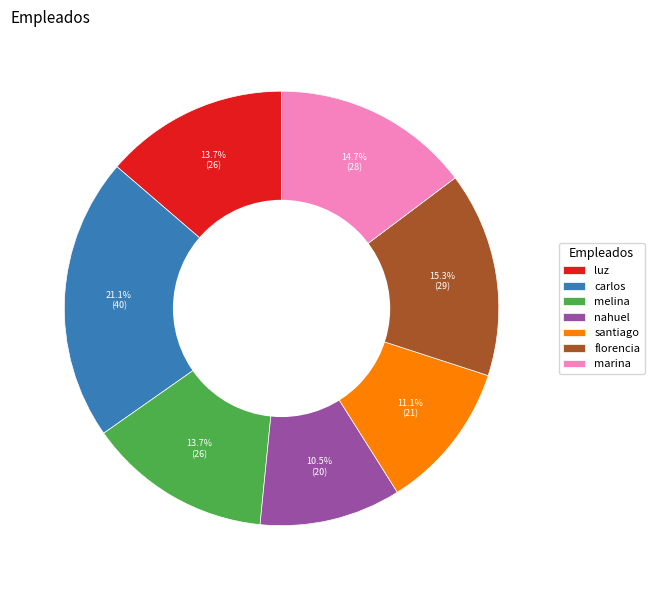

Does any single category account for the majority?

No